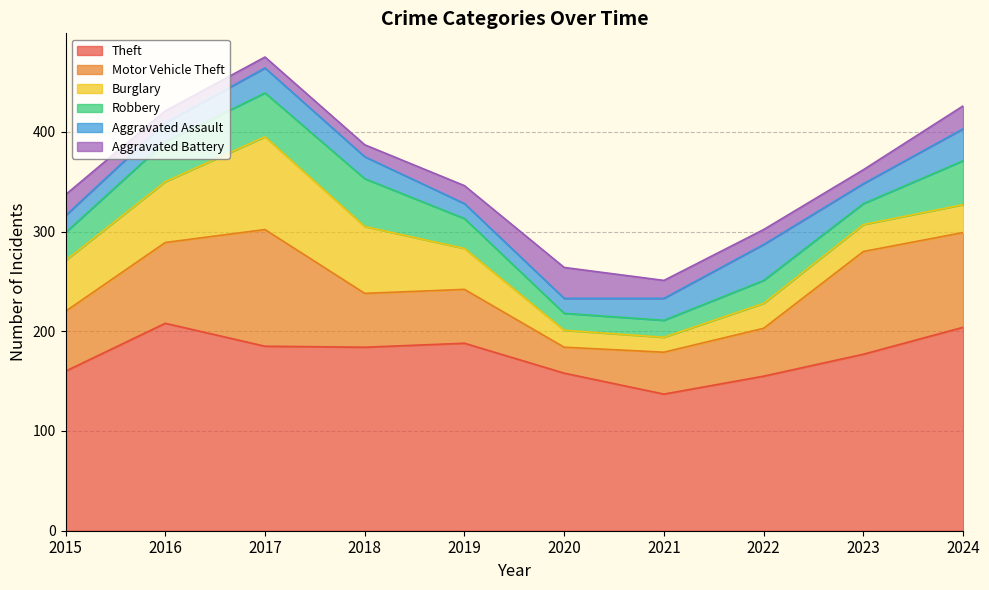

Is it true that Aggravated Assault equals 32 at 2024?

True